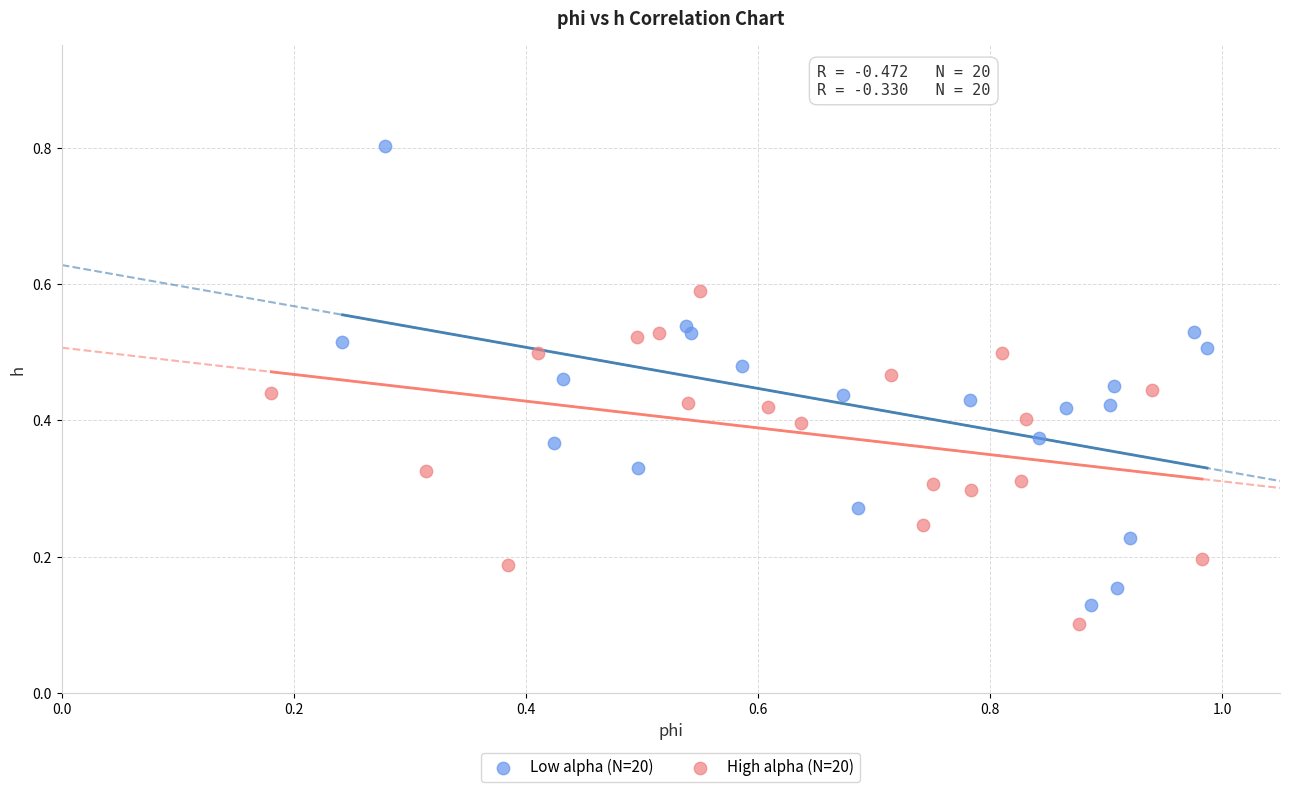

Which series reaches the maximum Y coordinate?

Low alpha (N=20)